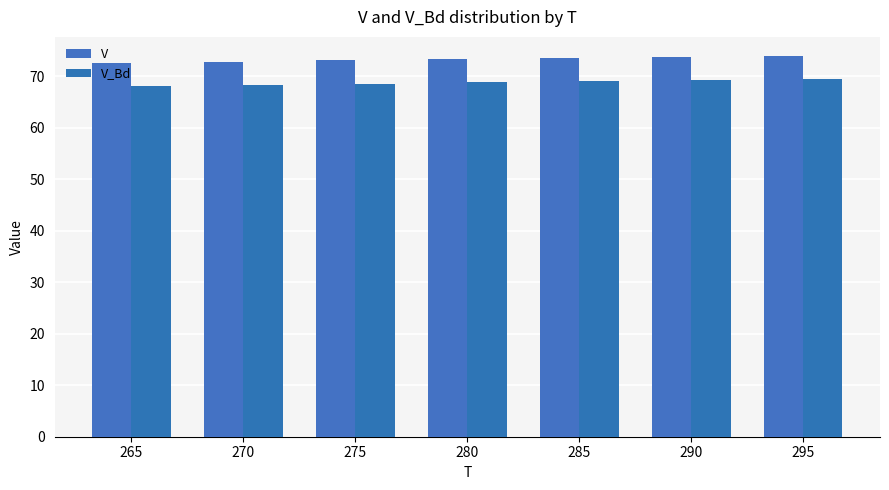

True or false: V has a value of 73.9 at 295.

True